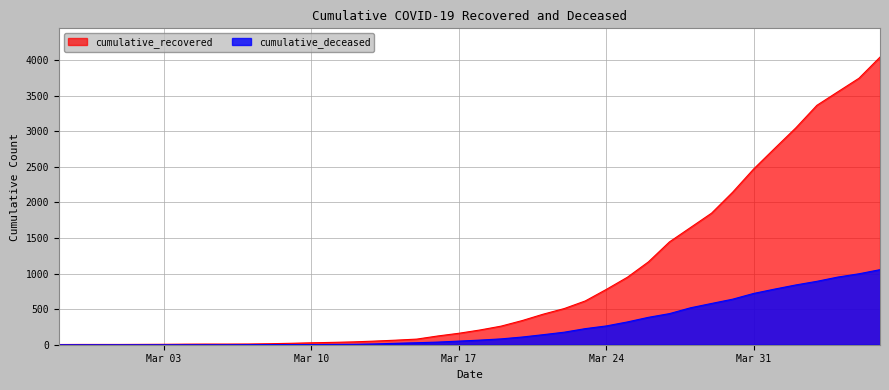

Which series has the largest total across all categories?

cumulative_recovered